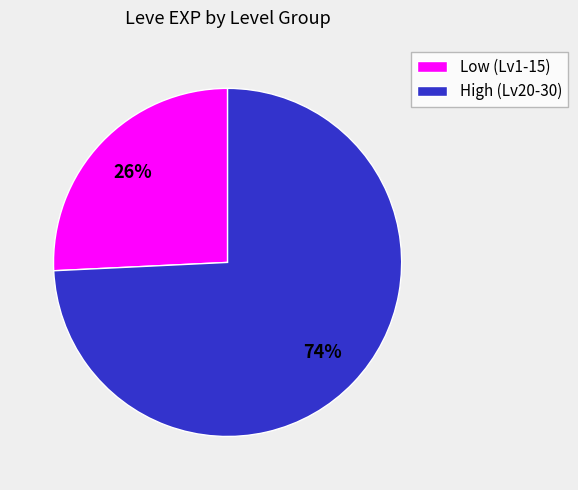

To the nearest percent, what is the difference between the largest and smallest slice percentages?

48%